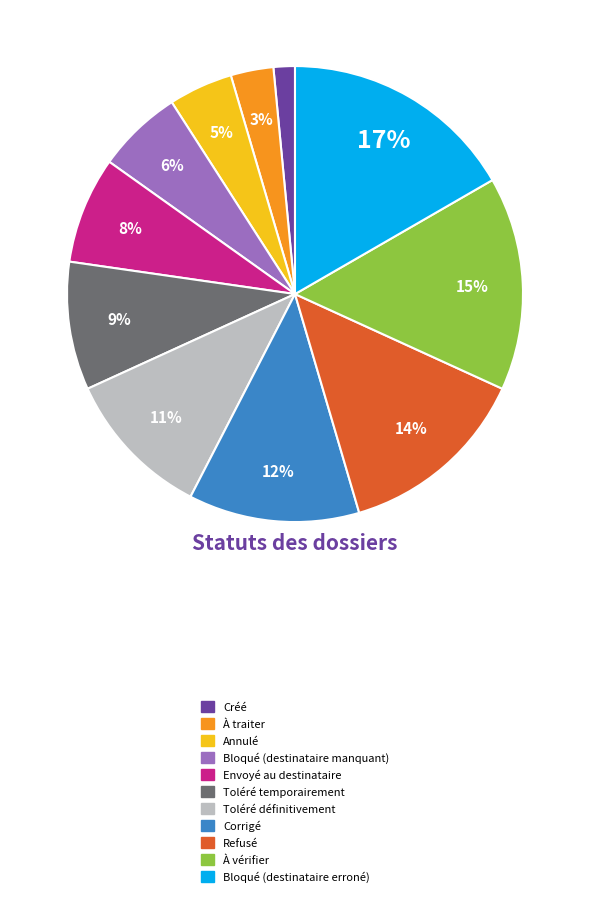

Do À vérifier and Créé together represent more than half of the pie?

No